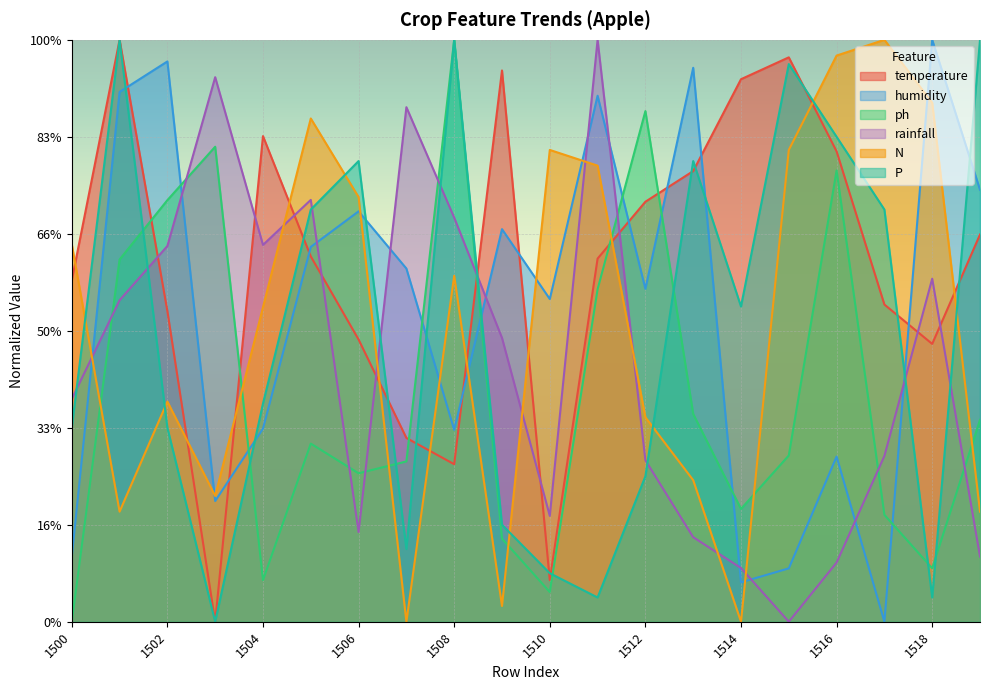

Reading right to left, list all the values displayed in this chart.

temperature: 86.5	62.1	70.9	105.1	126.1	121.2	100.7	93.8	81.1	9.3	123.2	35.2	41.1	63.0	81.6	108.5	0.0	69.4	130.0	76.2
humidity: 96.5	130.0	0.0	36.9	11.9	8.8	123.8	74.4	117.5	72.1	87.7	42.9	78.9	91.7	83.7	43.1	27.0	125.2	118.4	14.5
ph: 45.1	11.9	23.9	100.8	37.1	25.2	46.4	114.1	74.3	6.6	18.6	130.0	35.8	33.2	39.8	9.3	106.1	94.2	80.9	0.0
rainfall: 14.6	76.6	37.0	13.2	0.0	12.0	18.9	36.1	130.0	23.6	63.4	90.3	115.0	20.0	94.2	84.2	121.7	83.9	71.8	49.8
N: 24.6	115.9	130.0	126.5	105.4	0.0	31.6	45.7	101.9	105.4	3.5	77.3	0.0	94.9	112.4	70.3	28.1	49.2	24.6	84.3
P: 130.0	5.4	92.1	108.3	124.6	70.4	102.9	32.5	5.4	10.8	21.7	130.0	16.2	102.9	92.1	48.8	0.0	43.3	130.0	43.3